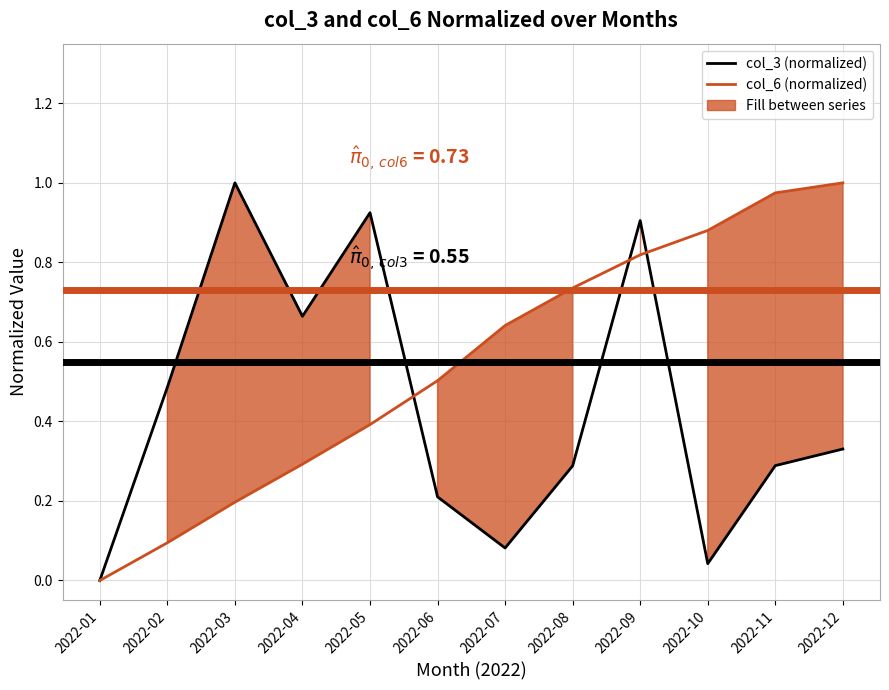

Reading left to right, list all the values displayed in this chart.

col_3 (normalized): 0.0	0.5	1.0	0.7	0.9	0.2	0.1	0.3	0.9	0.0	0.3	0.3
col_6 (normalized): 0.0	0.1	0.2	0.3	0.4	0.5	0.6	0.7	0.8	0.9	1.0	1.0